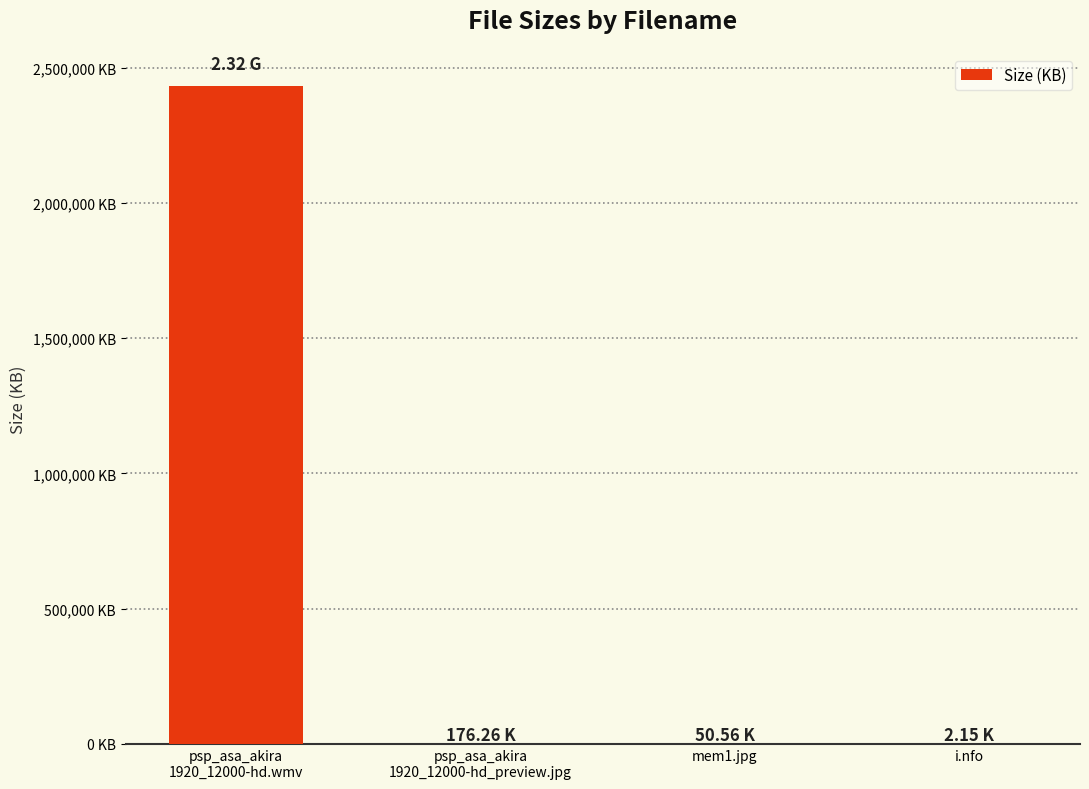

What is the smallest value displayed?

2.1